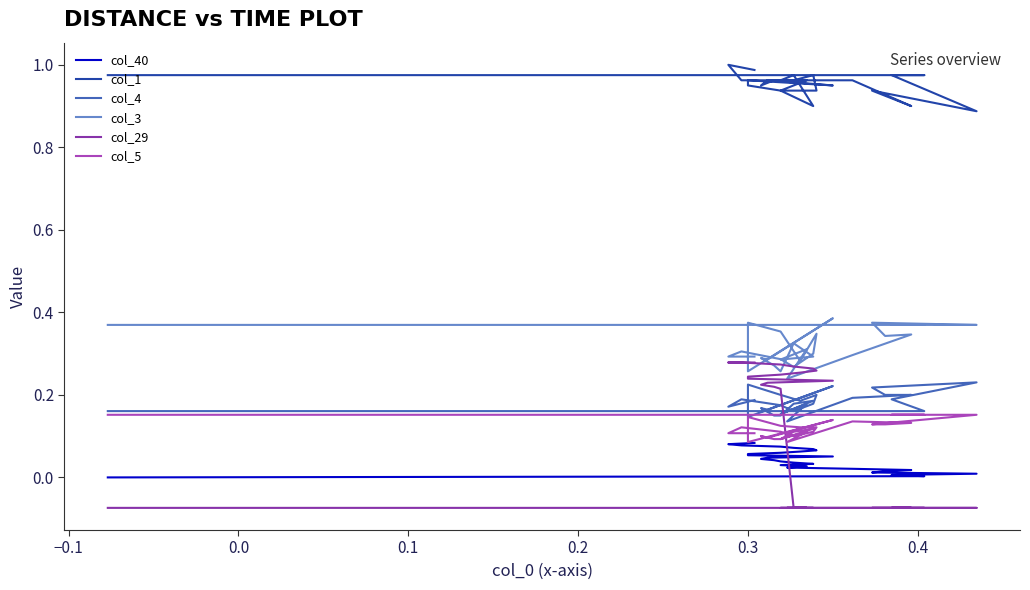

What is the minimum value for col_4?

0.1